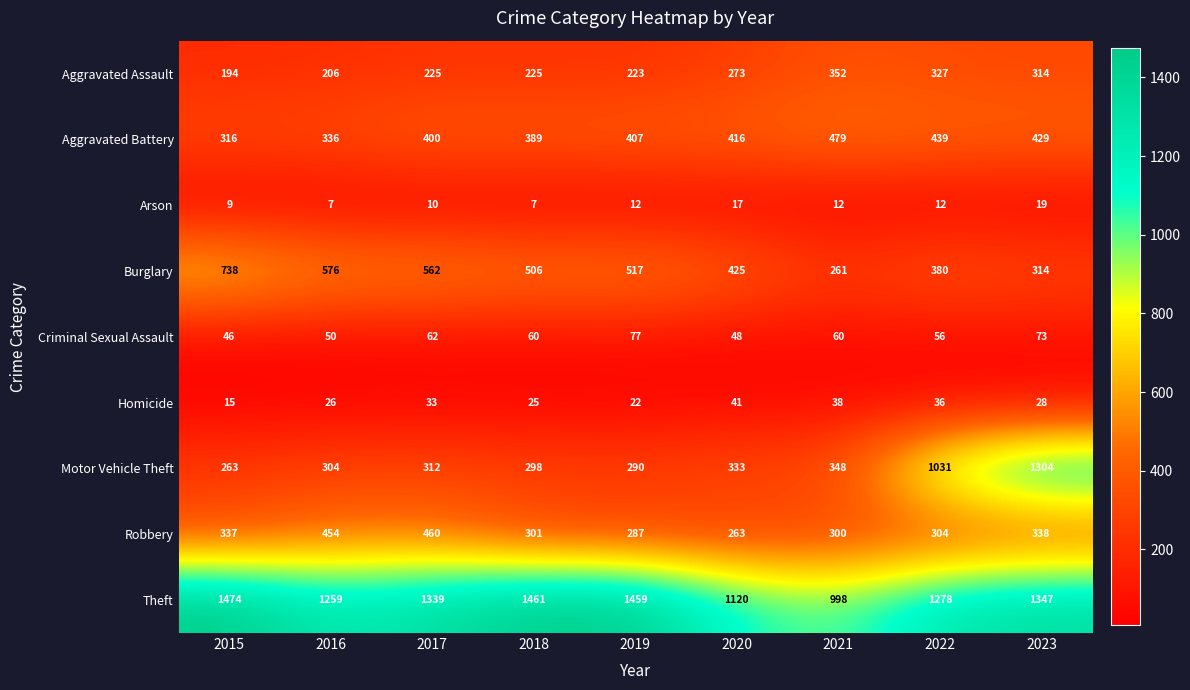

At which category is the sum across all series the highest?

2023